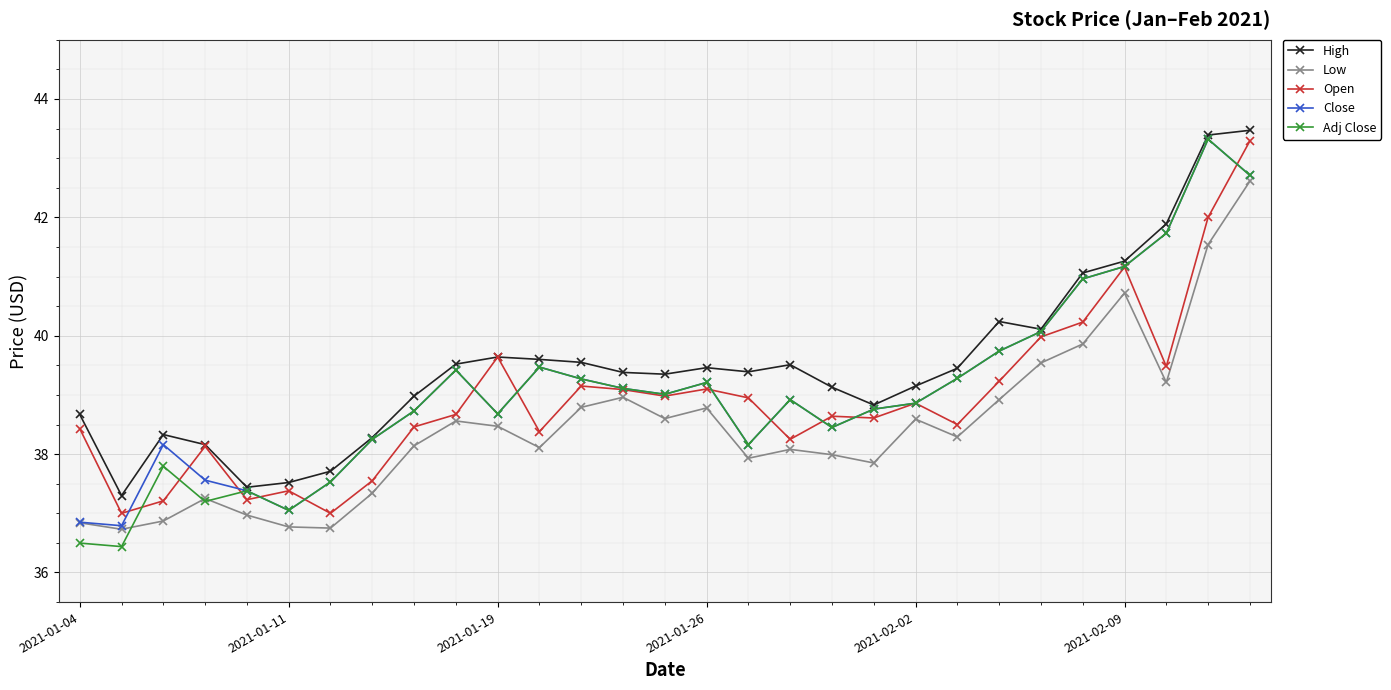

What is the difference between the maximum and minimum values in the High series?

6.2